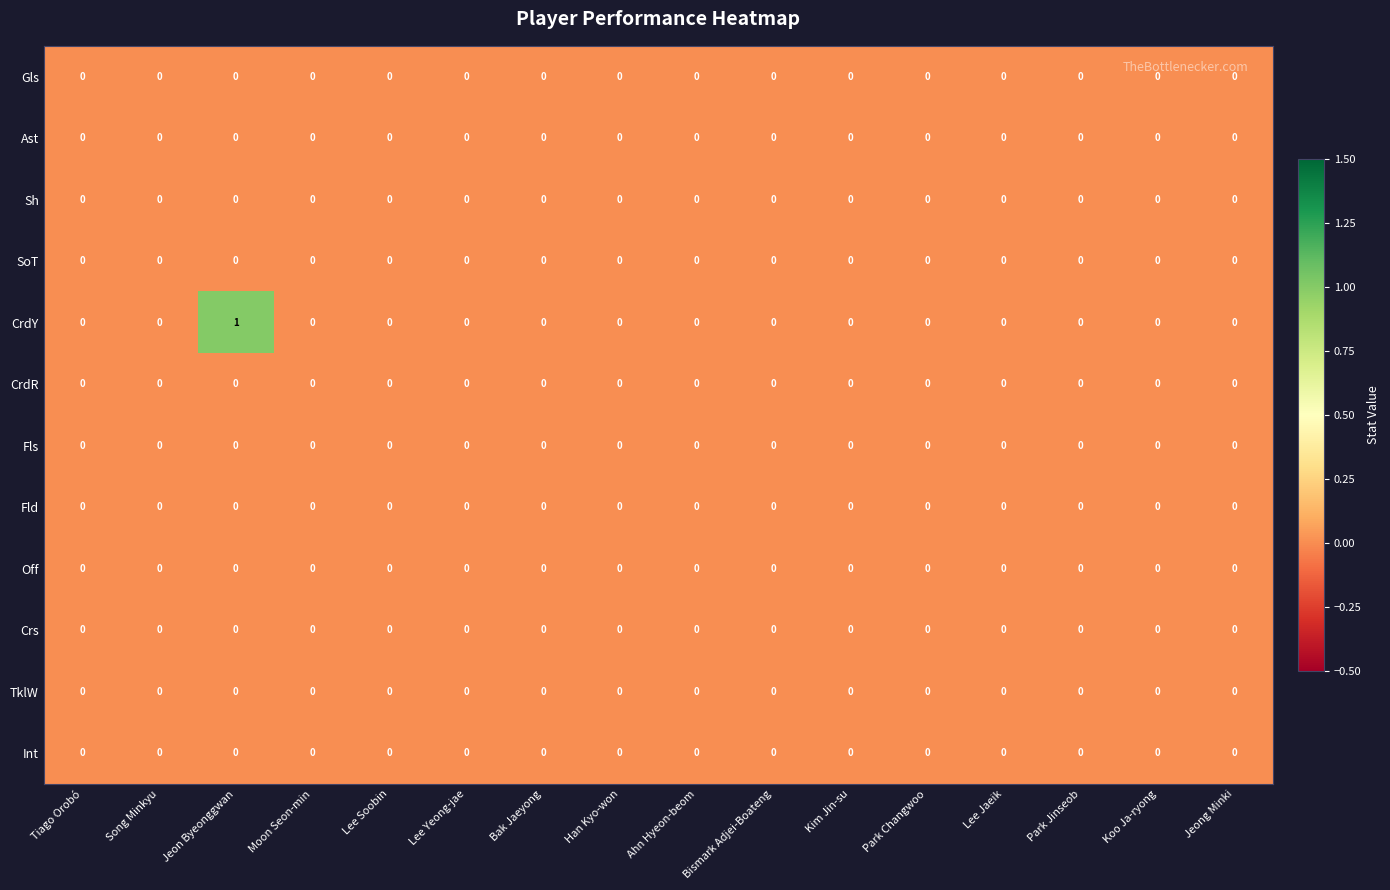

The value of CrdR at Tiago Orobó is 0. True or false?

True